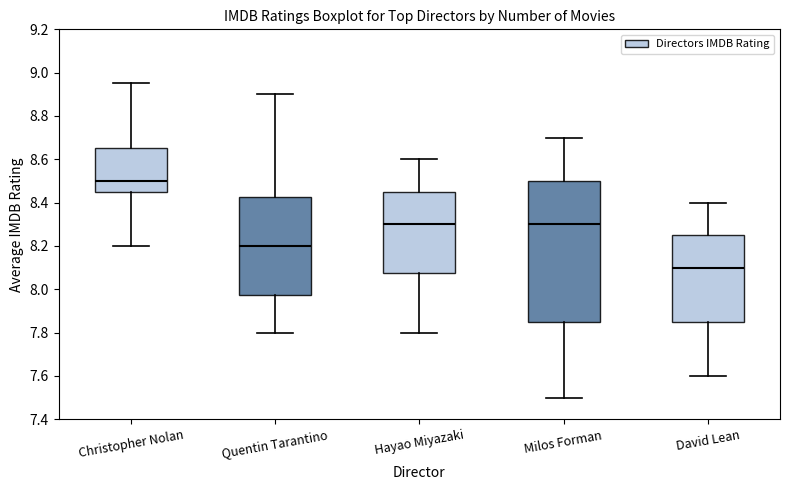

Which box's median line is the highest?

Christopher Nolan